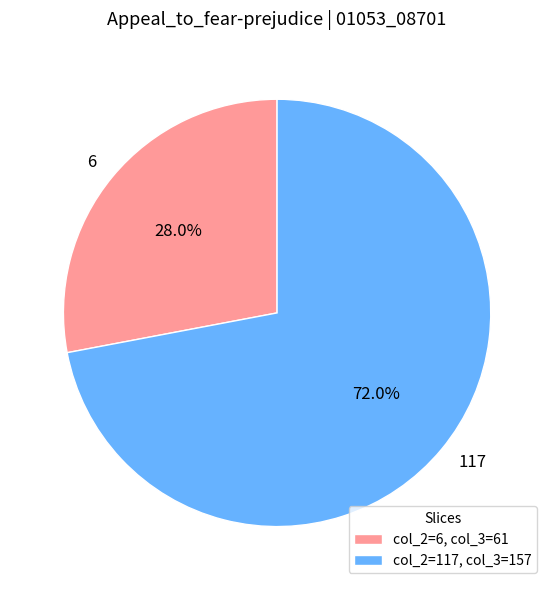

Which slice is the largest?

117